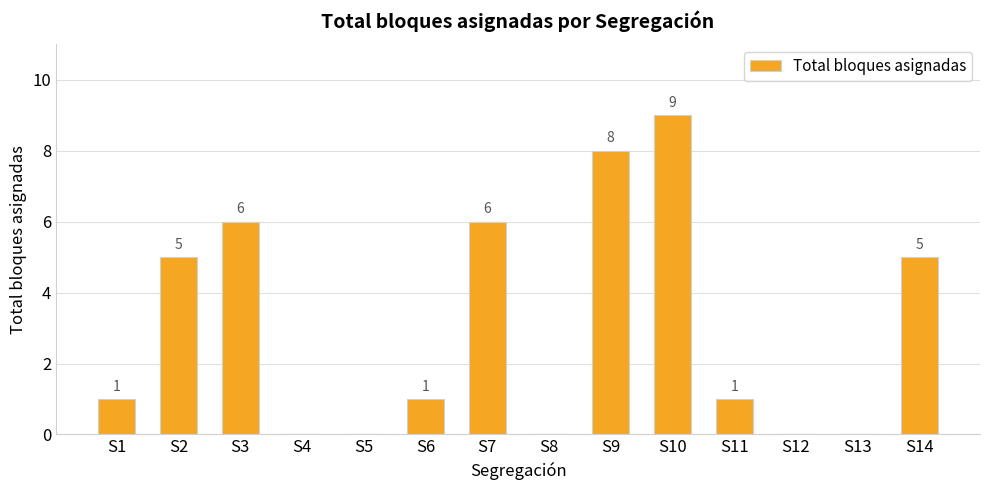

Is it true that the value at S14 is 8?

False